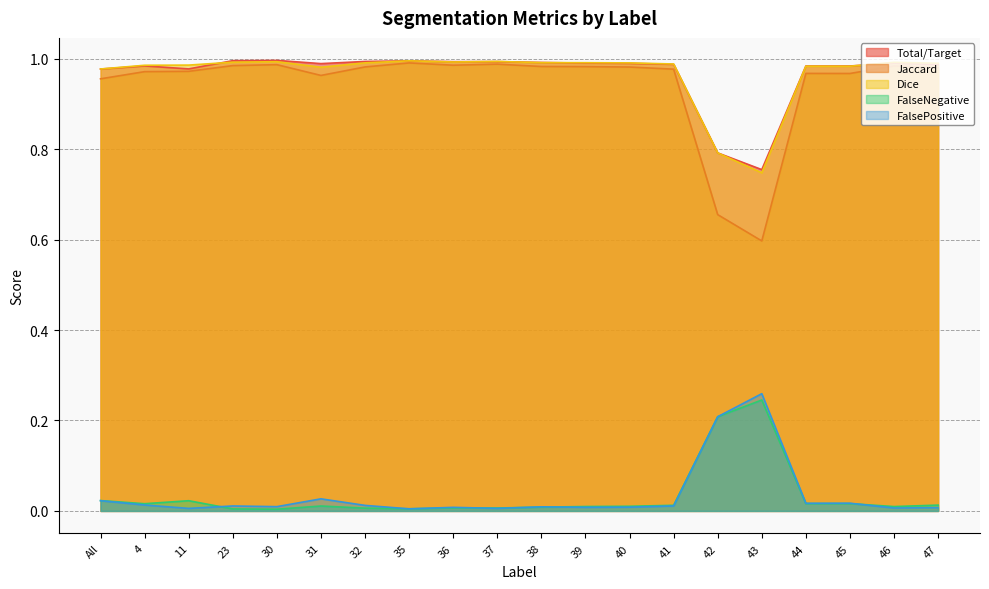

Which category has the highest value in the Jaccard series?

35